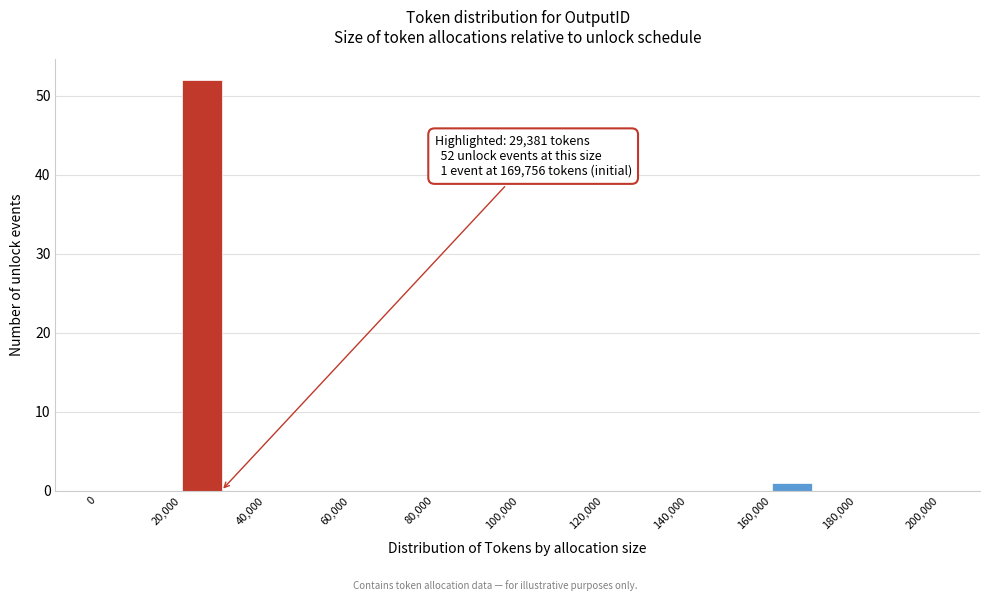

Over which range of the x-axis is the bar tallest?

20000 to 30000